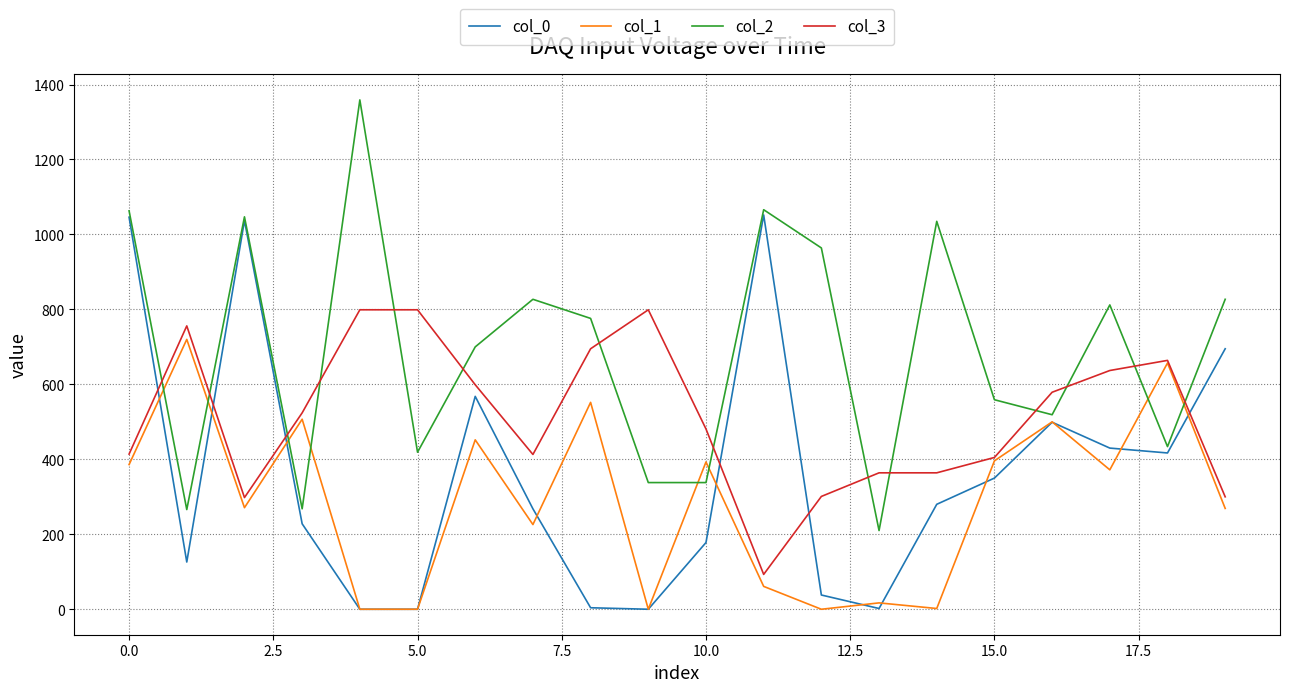

List the series in order of their overall mean, highest first.

col_2, col_3, col_0, col_1